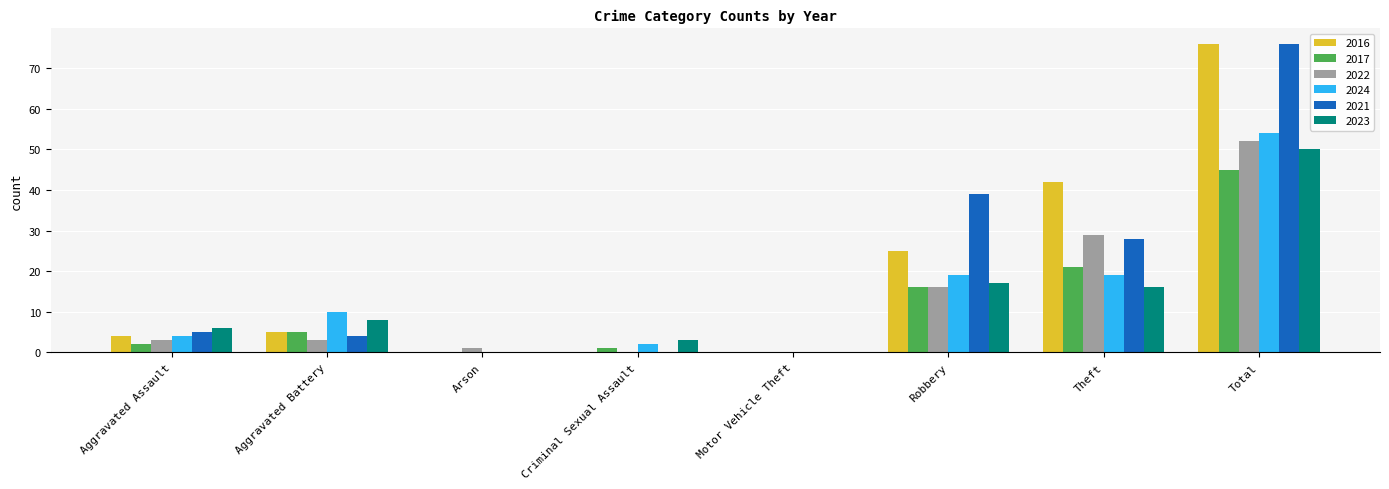

What is the sum of the 2022 values at Robbery and Motor Vehicle Theft?

16